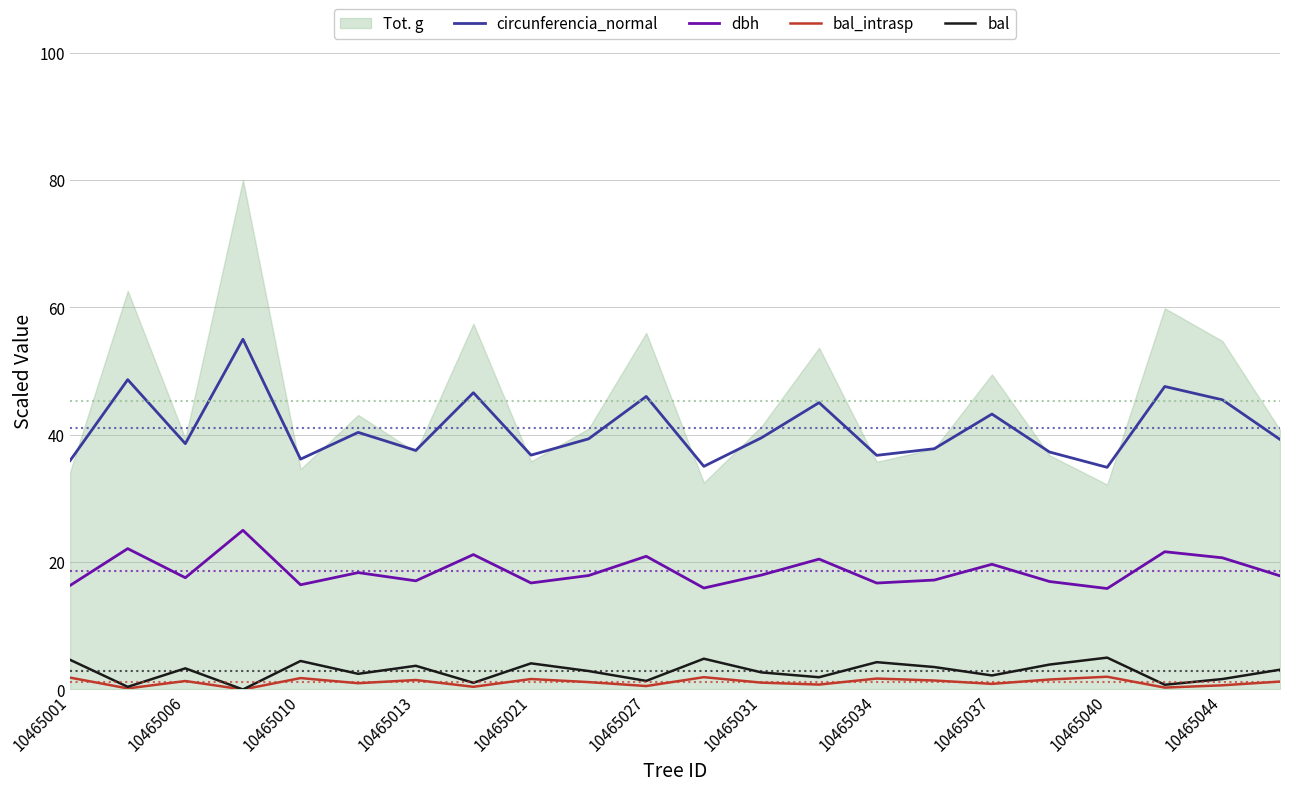

What is the lowest value of the circunferencia_normal series?

34.9